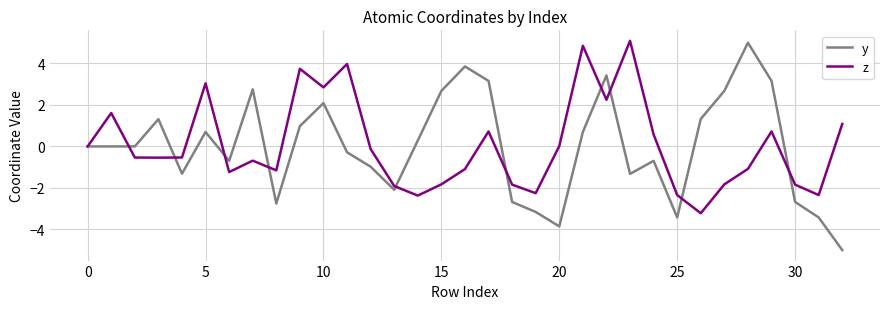

What are all the series names shown in the legend?

y, z